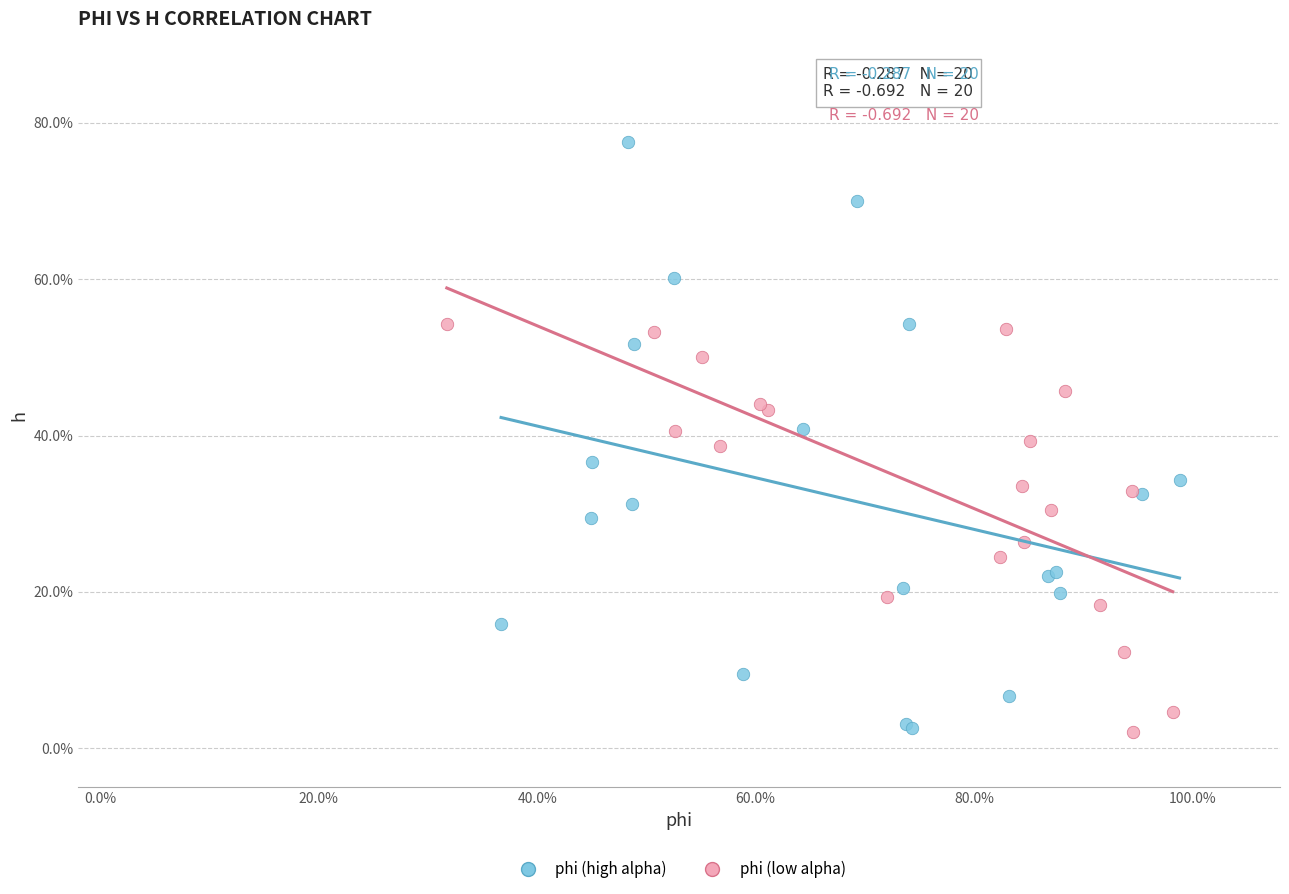

Which series has the largest Y range (max minus min)?

phi (high alpha)